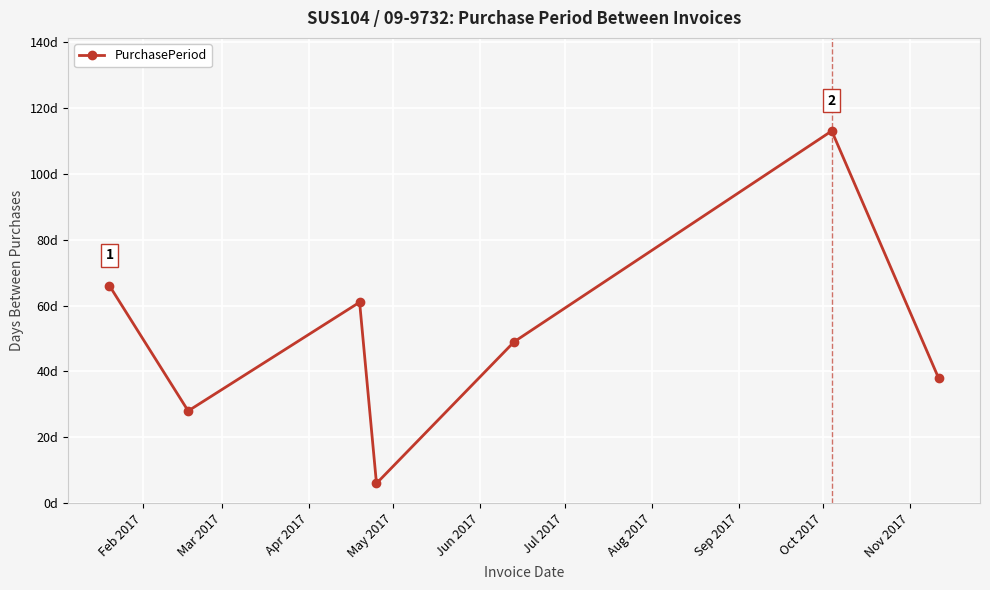

Does the chart display data point markers on the line(s)?

Yes